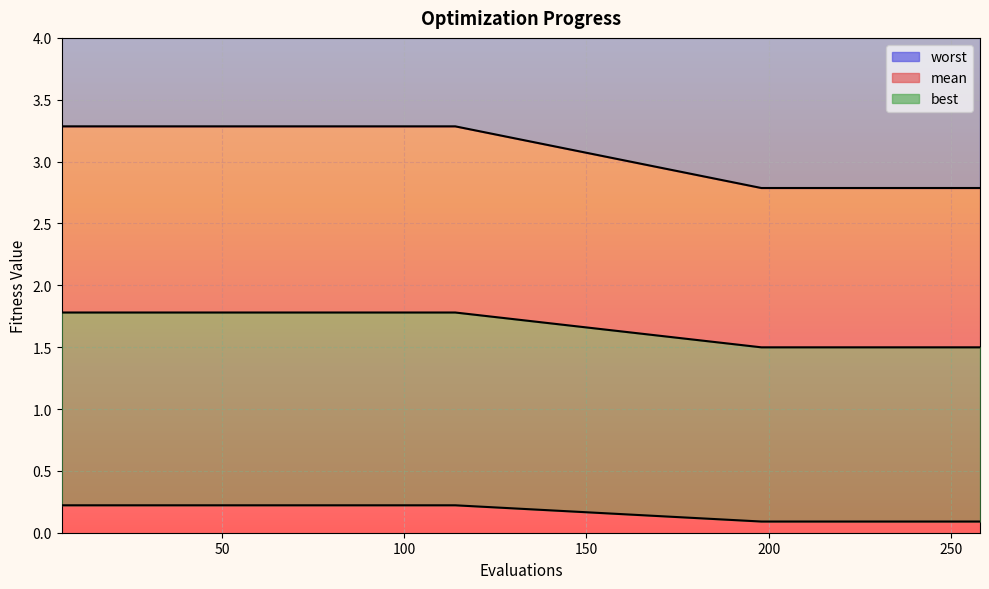

The value of mean at 24 is 5.1. True or false?

False